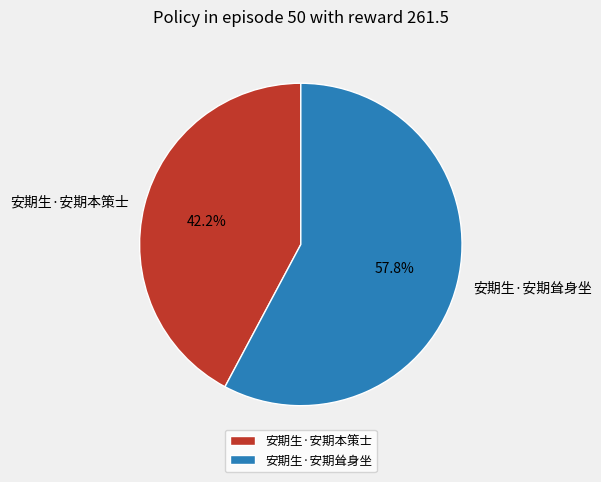

Count the number of slices in the pie.

2